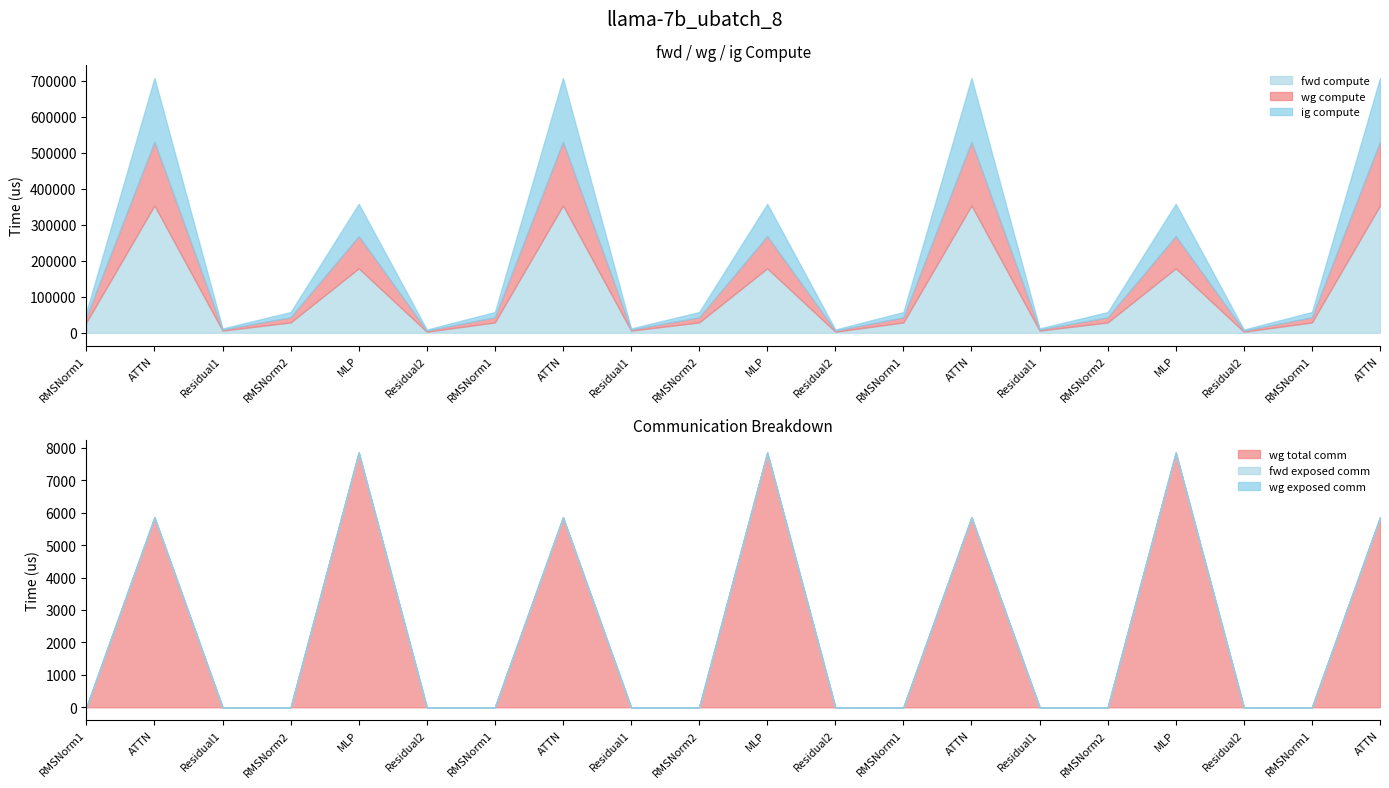

At which category does the chart reach its minimum across all series?

RMSNorm1